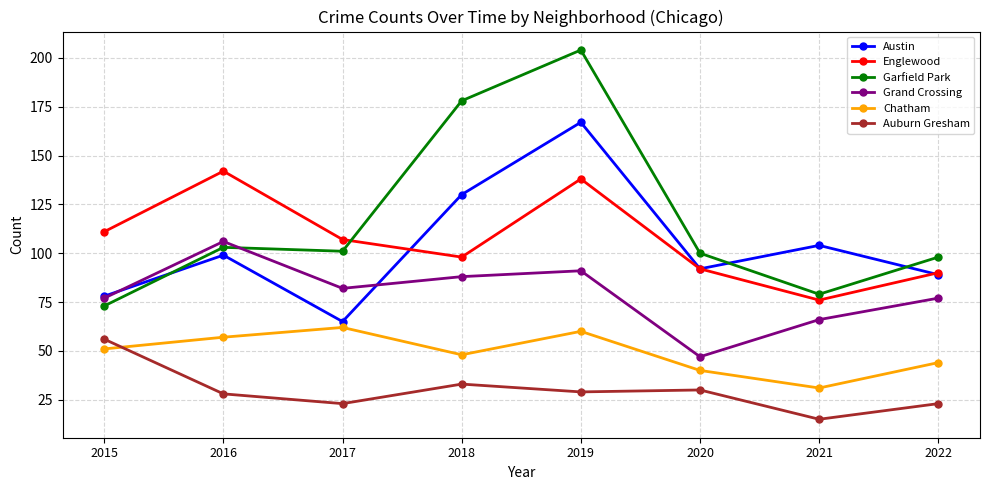

Count the number of data series in this chart.

6